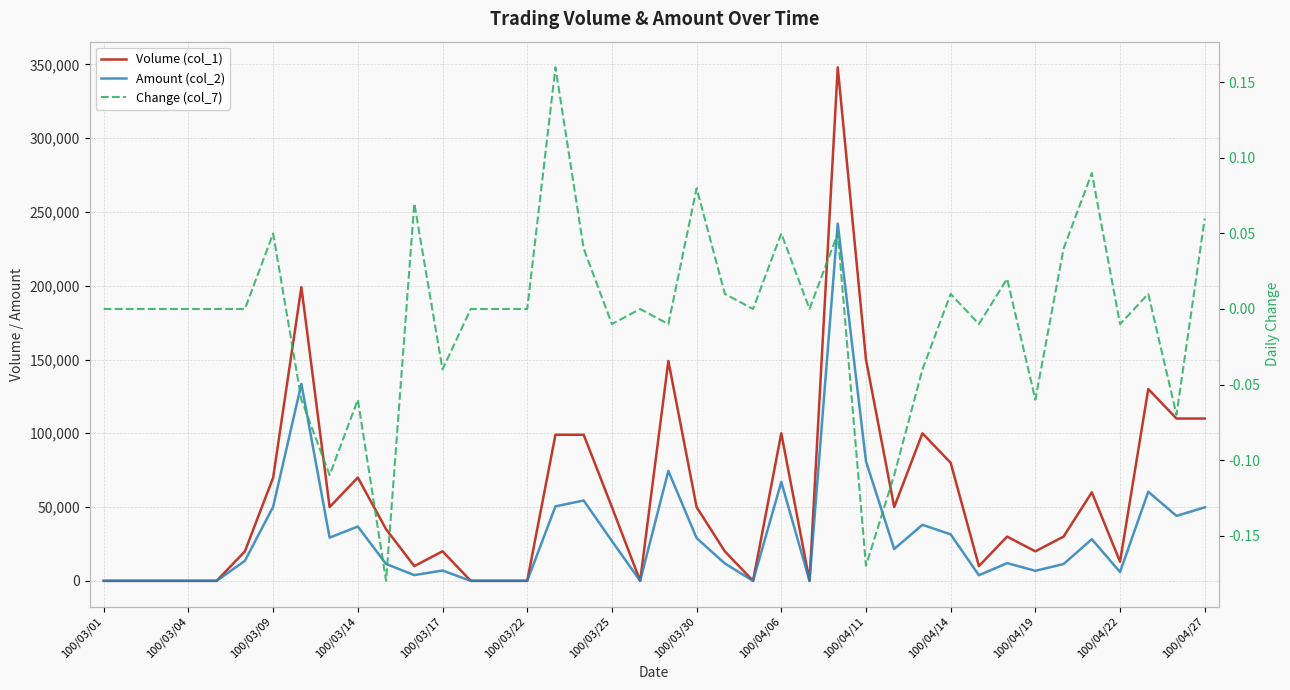

How many distinct data groups are displayed?

3